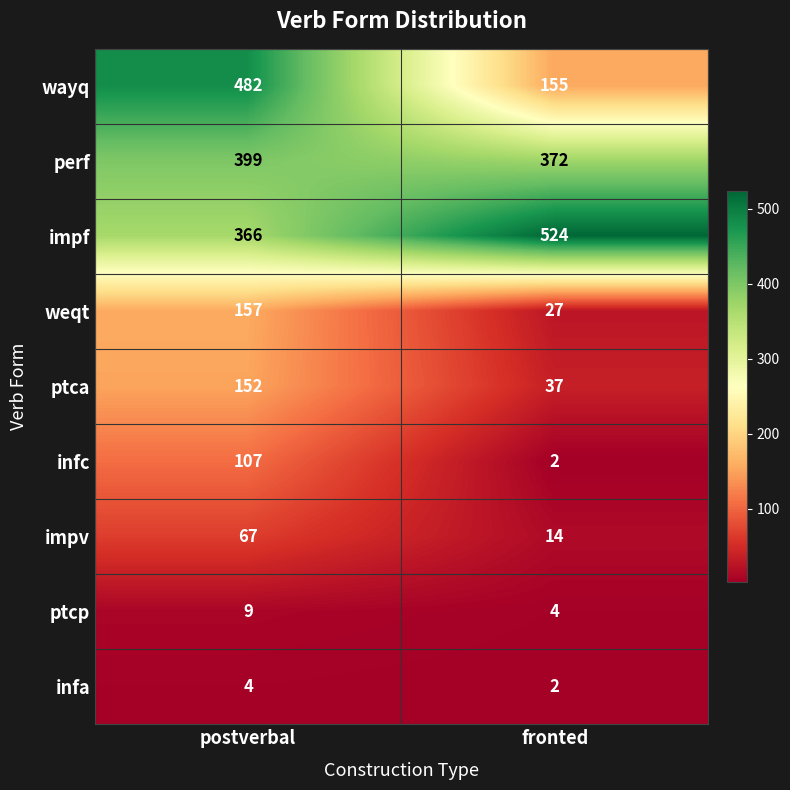

What value does the ptca series have at fronted?

37